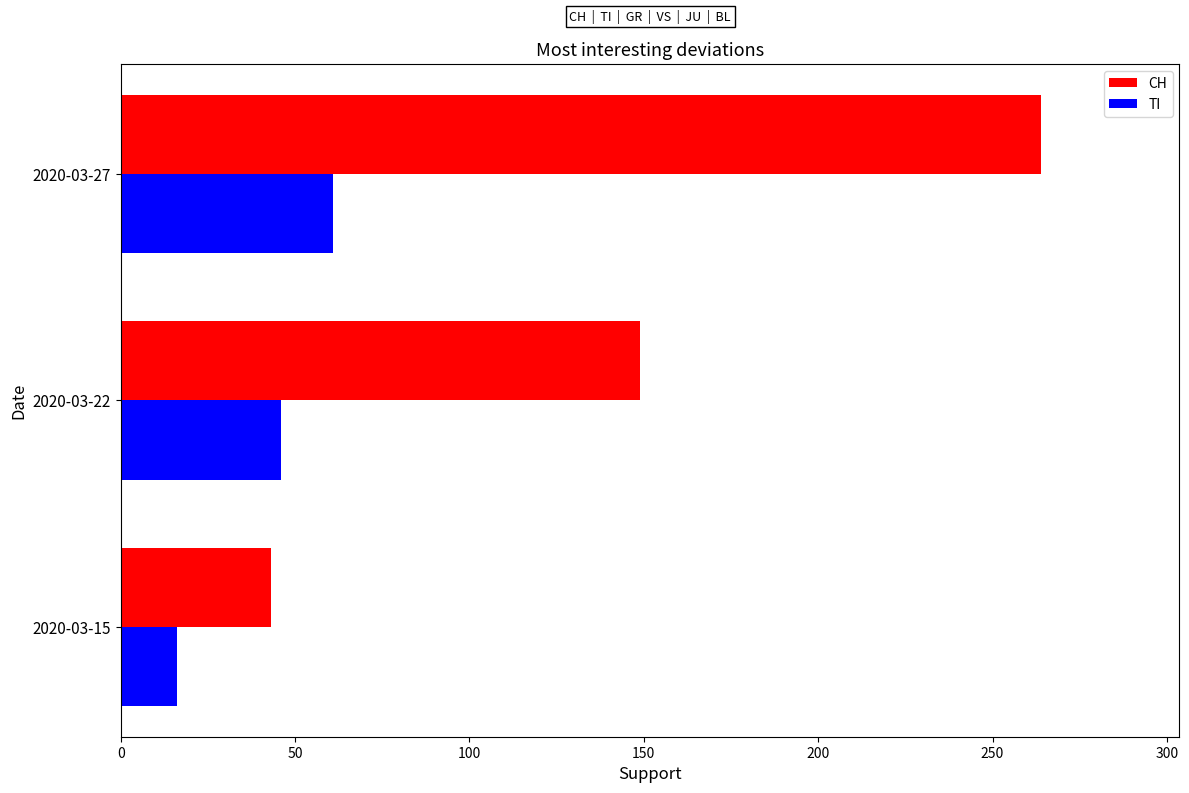

Where is CH nearest to the value 153?

2020-03-22